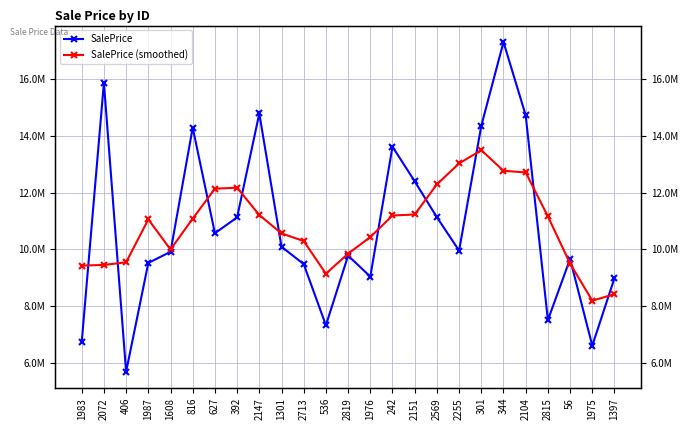

Where is the first local minimum for SalePrice?

406